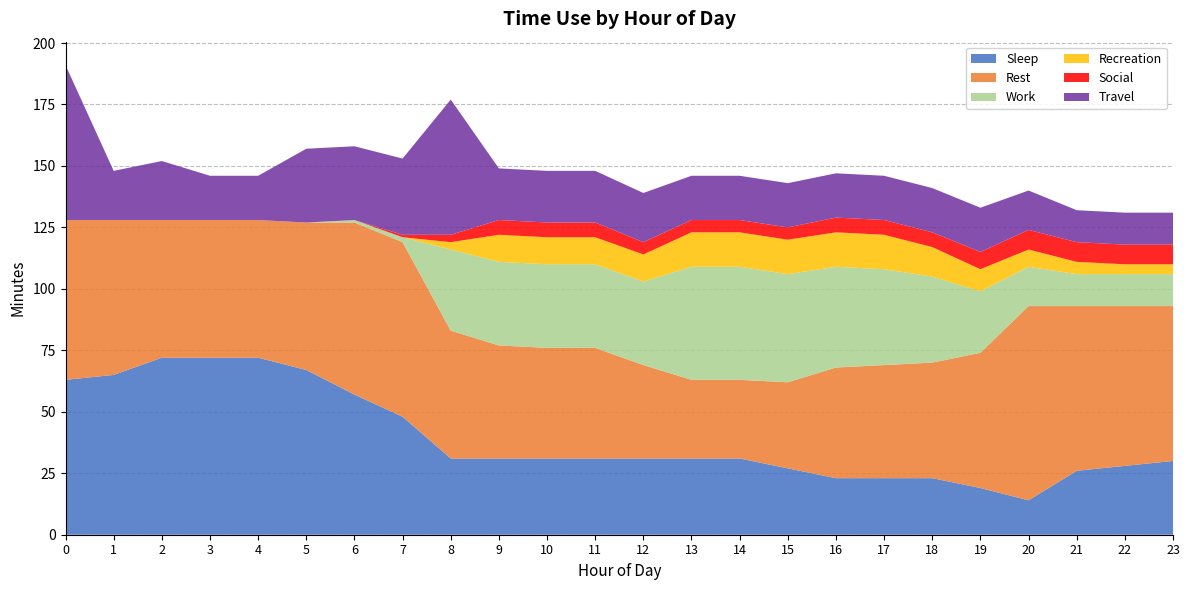

Reading left to right, list all the values displayed in this chart.

Sleep: 63	65	72	72	72	67	57	48	31	31	31	31	31	31	31	27	23	23	23	19	14	26	28	30
Rest: 65	63	56	56	56	60	70	71	52	46	45	45	38	32	32	35	45	46	47	55	79	67	65	63
Work: 0	0	0	0	0	0	1	2	33	34	34	34	34	46	46	44	41	39	35	25	16	13	13	13
Recreation: 0	0	0	0	0	0	0	0	3	11	11	11	11	14	14	14	14	14	12	9	7	5	4	4
Social: 0	0	0	0	0	0	0	1	3	6	6	6	5	5	5	5	6	6	6	7	8	8	8	8
Travel: 63	20	24	18	18	30	30	31	55	21	21	21	20	18	18	18	18	18	18	18	16	13	13	13